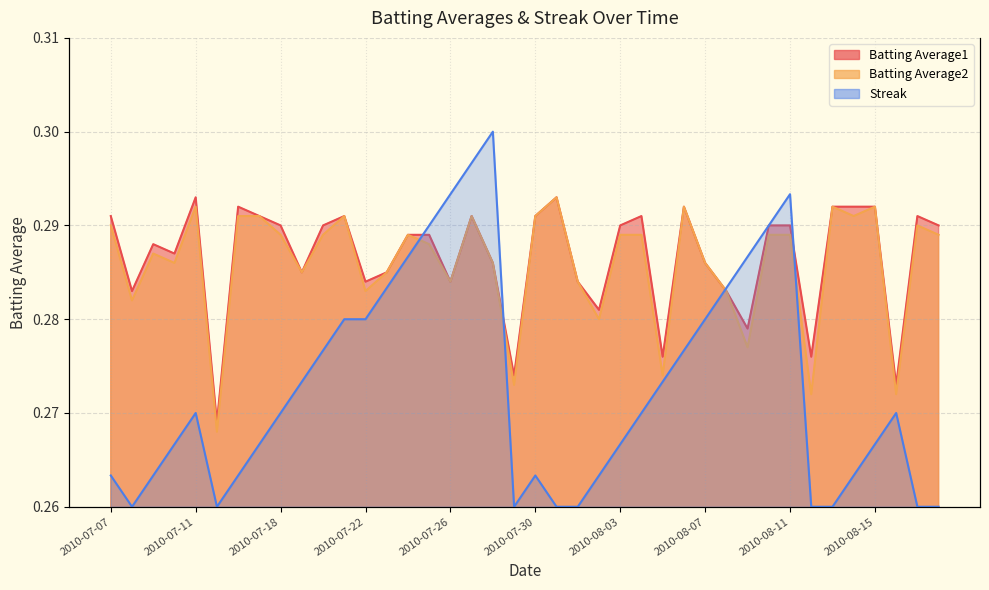

Is it true that Batting Average1 equals 0.2 at 2010-08-09?

False